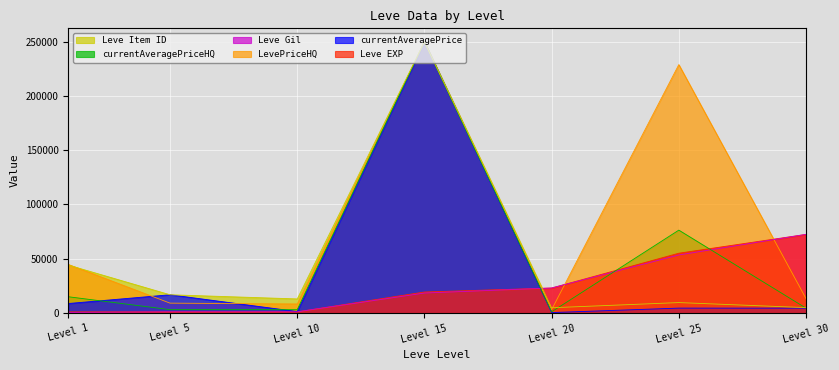

In currentAveragePrice, how many points are lower than both neighbors (excluding endpoints)?

2